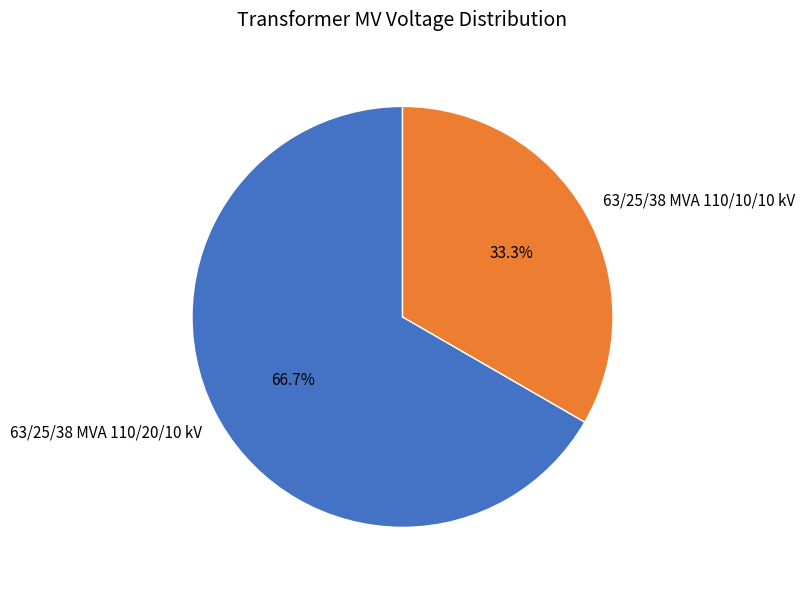

Is there any slice that represents more than half of the pie?

Yes